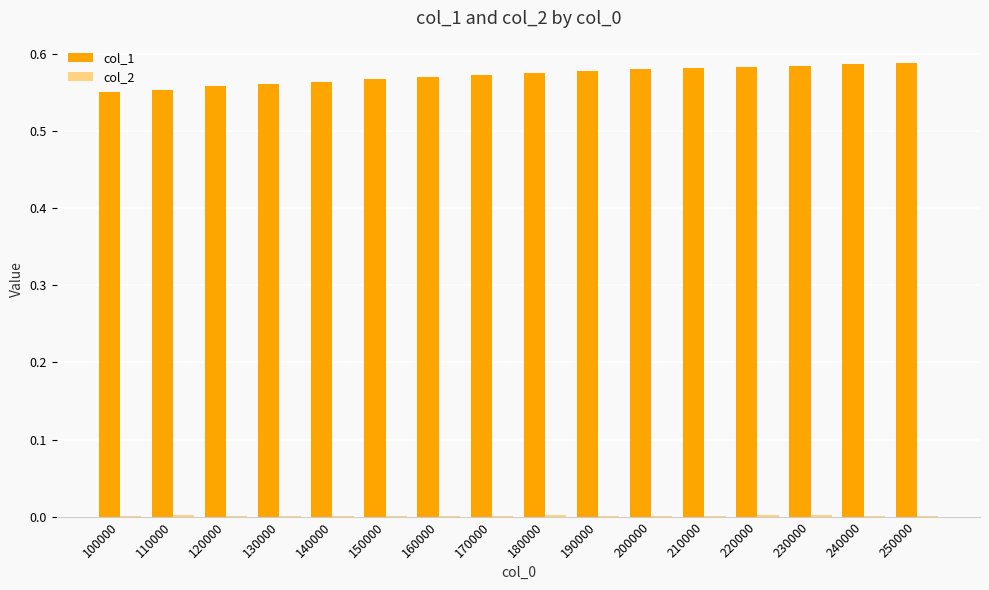

How many groups of bars are there?

16